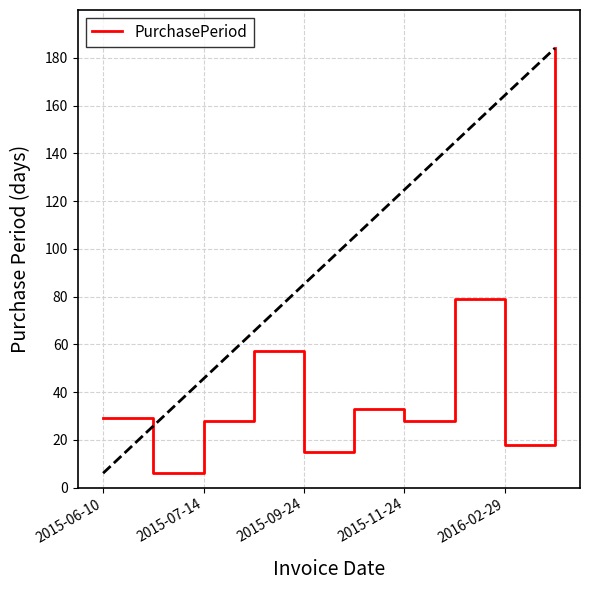

True or false: there are more than 1 points higher than both neighbors.

True